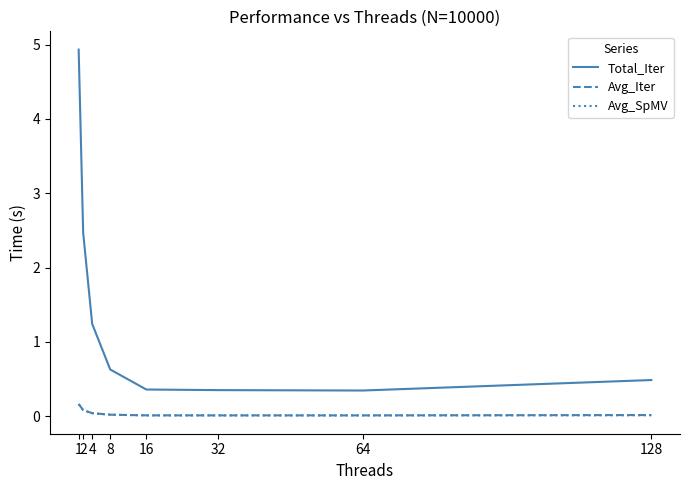

Which series has the largest total across all categories?

Total_Iter